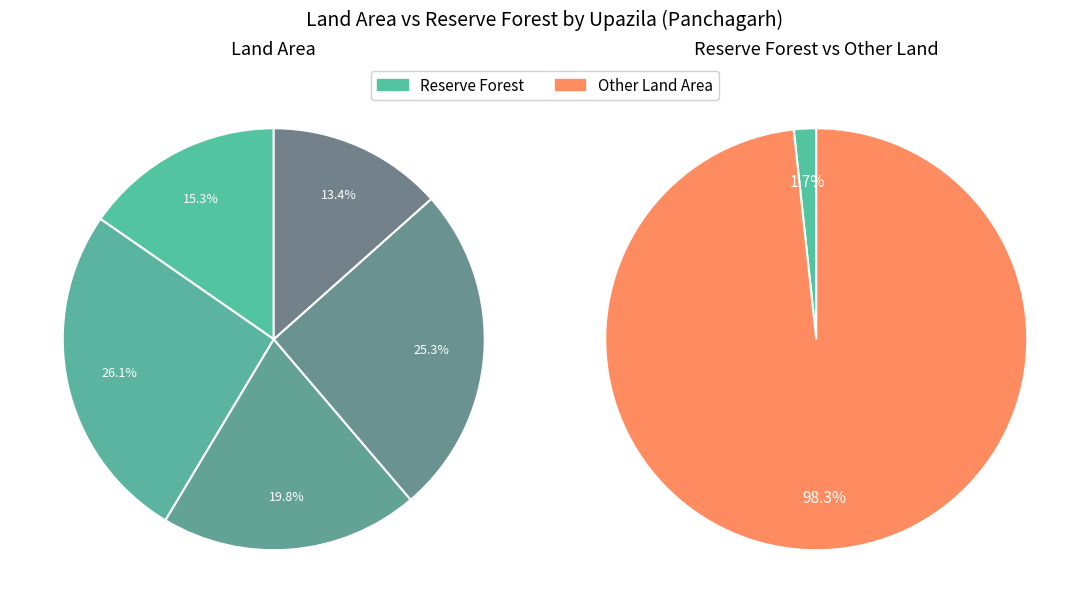

To the nearest percent, what portion does Panchagarh Sadar represent?

25%